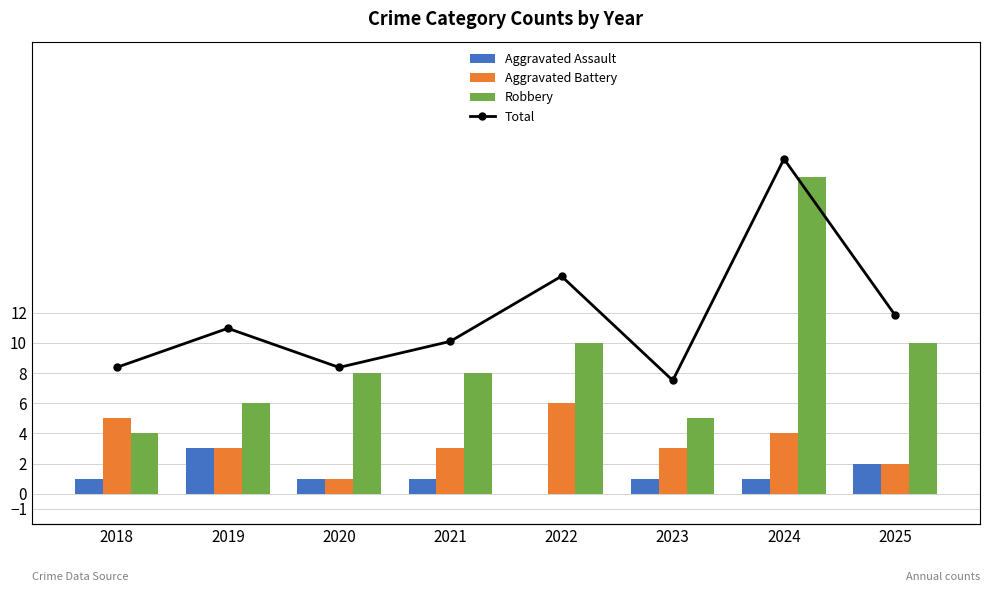

Which series has the largest total across all categories?

Total